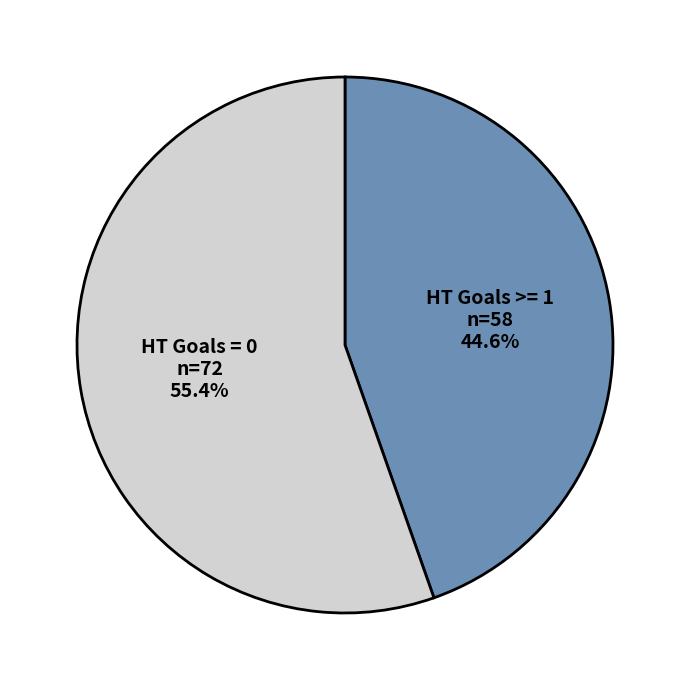

Rank the categories by value from lowest to highest.

HT Goals >= 1, HT Goals = 0